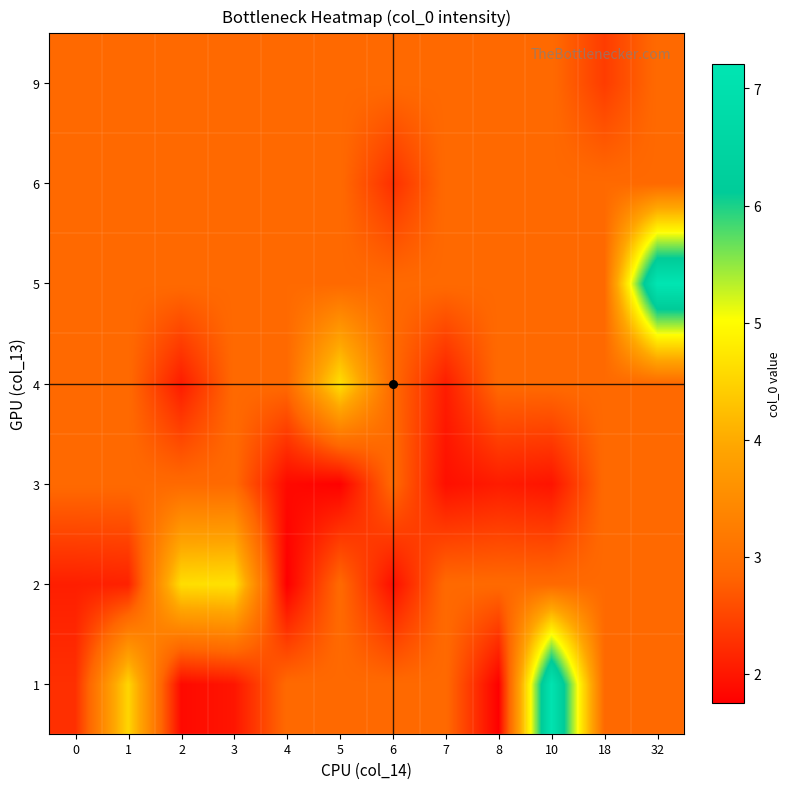

Reading right to left, transcribe all the data shown in this chart.

1: 32=2.9	18=2.9	10=7.1	8=1.8	7=2.9	6=2.9	5=2.9	4=2.9	3=2.0	2=1.9	1=4.5	0=2.3
2: 32=2.9	18=2.9	10=2.9	8=2.9	7=2.9	6=1.9	5=2.9	4=1.8	3=4.7	2=4.6	1=2.1	0=2.1
3: 32=2.9	18=2.9	10=2.0	8=2.1	7=1.9	6=2.9	5=1.8	4=1.9	3=2.9	2=2.9	1=2.9	0=2.9
4: 32=2.9	18=2.9	10=2.9	8=2.9	7=2.1	6=2.9	5=4.6	4=2.9	3=2.9	2=2.1	1=2.9	0=2.9
5: 32=7.2	18=2.9	10=2.9	8=2.9	7=2.9	6=2.9	5=2.9	4=2.9	3=2.9	2=2.9	1=2.9	0=2.9
6: 32=2.9	18=2.9	10=2.9	8=2.9	7=2.9	6=2.3	5=2.9	4=2.9	3=2.9	2=2.9	1=2.9	0=2.9
9: 32=2.9	18=2.4	10=2.9	8=2.9	7=2.9	6=2.9	5=2.9	4=2.9	3=2.9	2=2.9	1=2.9	0=2.9